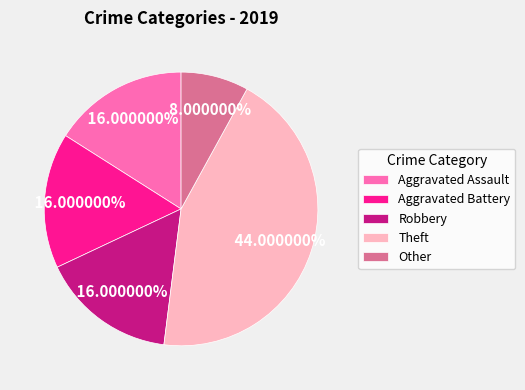

To the nearest percent, what is the combined percentage of Other and Aggravated Assault?

24%